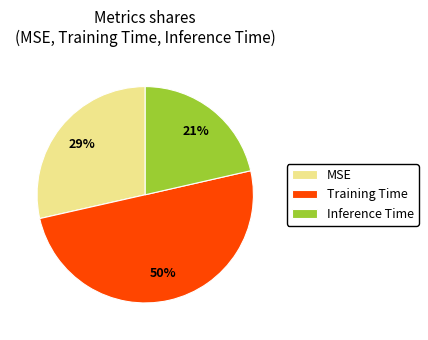

What percentage is the Training Time slice, to the nearest percent?

50%